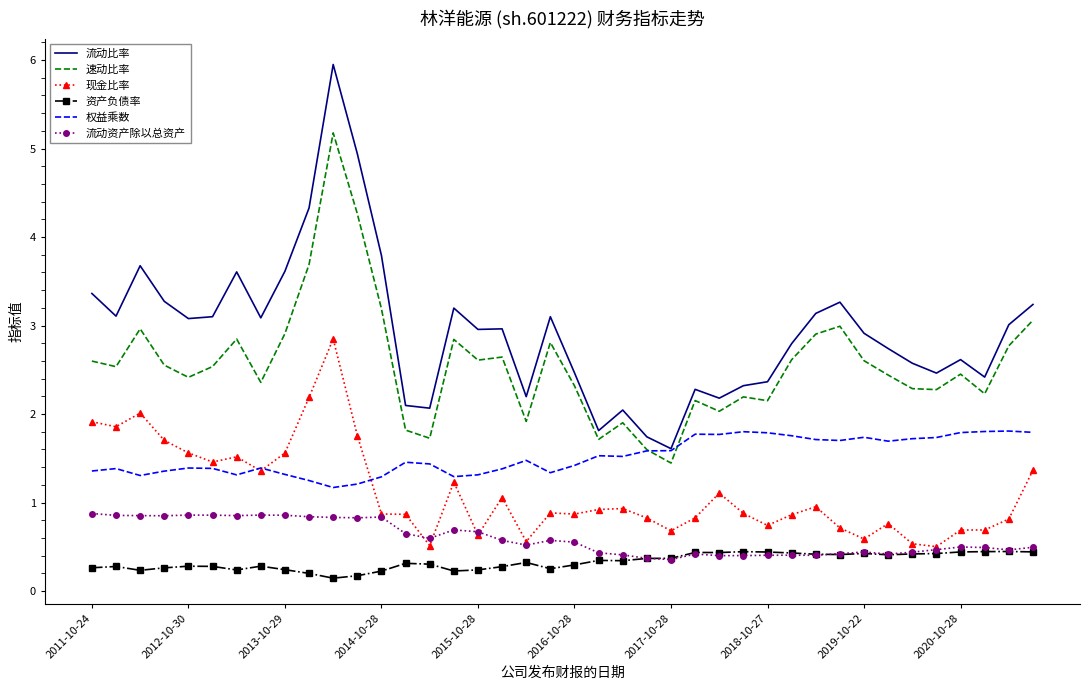

What is the highest value of the 资产负债率 series?

0.4